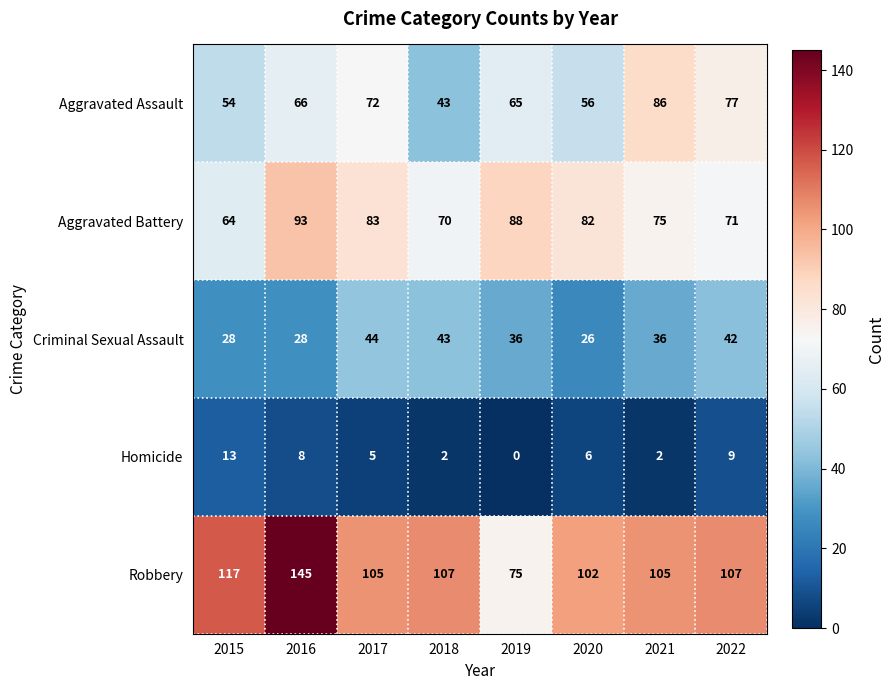

Which series changed the most between 2015 and 2021?

Aggravated Assault